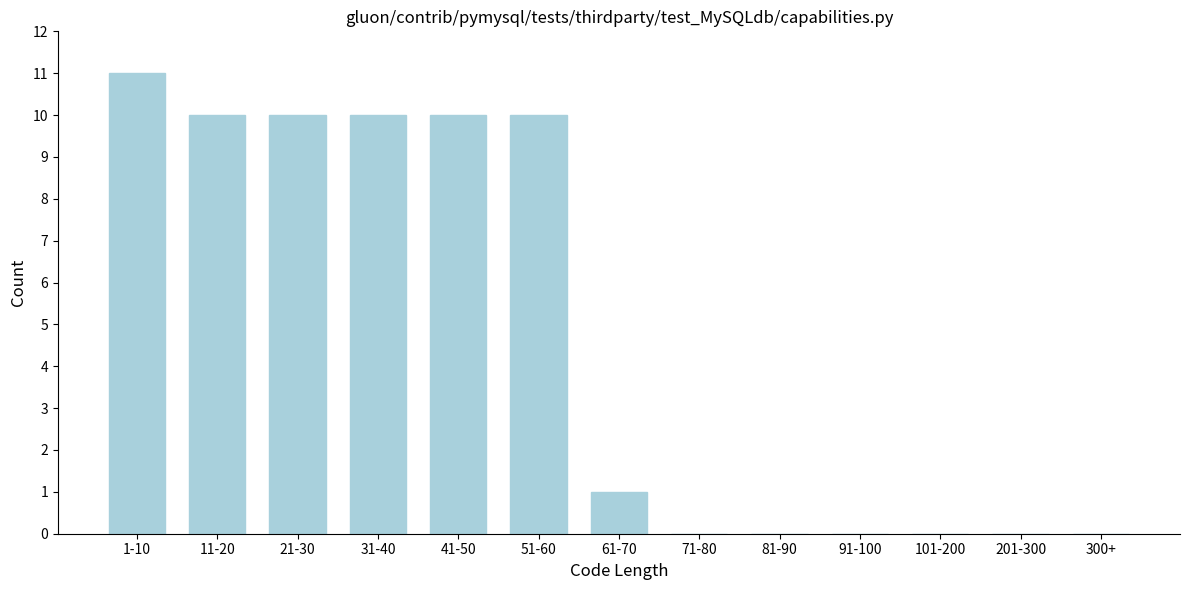

Reading left to right, what are all the values shown in this chart?

1-10=11	11-20=10	21-30=10	31-40=10	41-50=10	51-60=10	61-70=1	71-80=0	81-90=0	91-100=0	101-200=0	201-300=0	300+=0